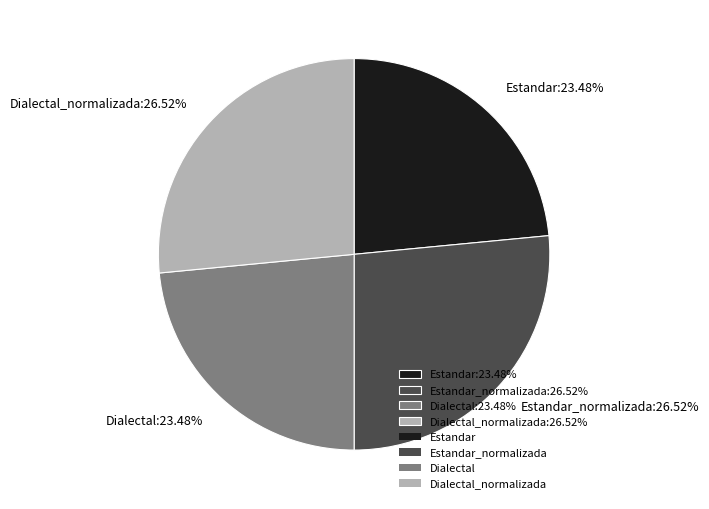

Count the number of slices in the pie.

4